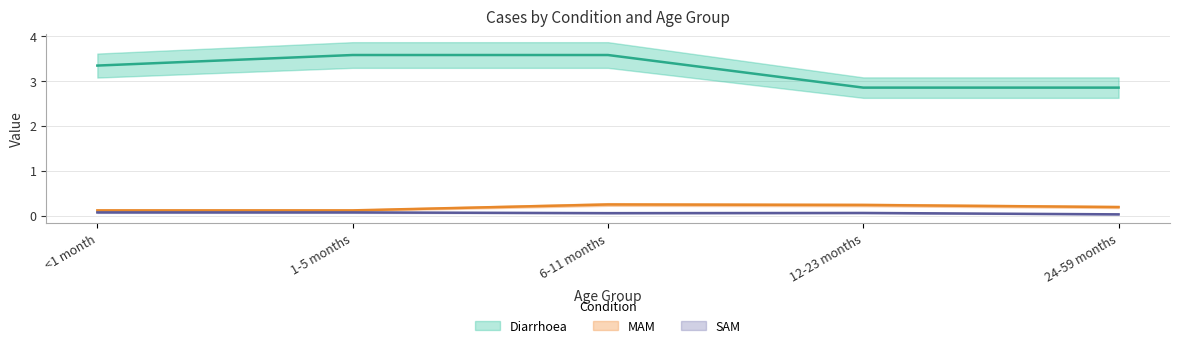

True or false: Diarrhoea and MAM intersect in this chart.

False